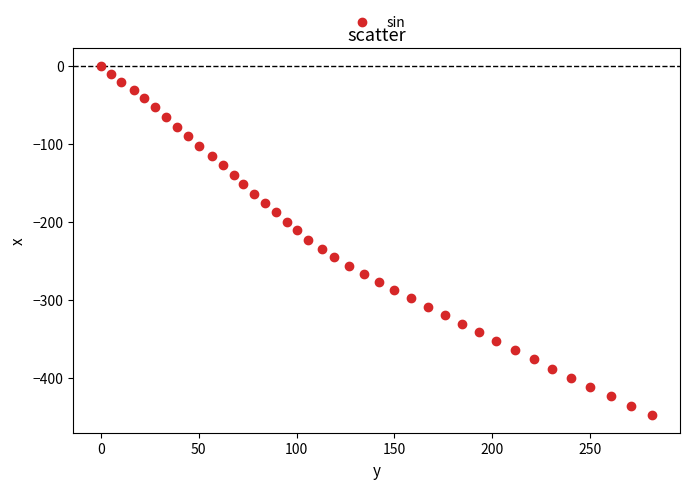

What is the range of Y values (max minus min)?

448.1